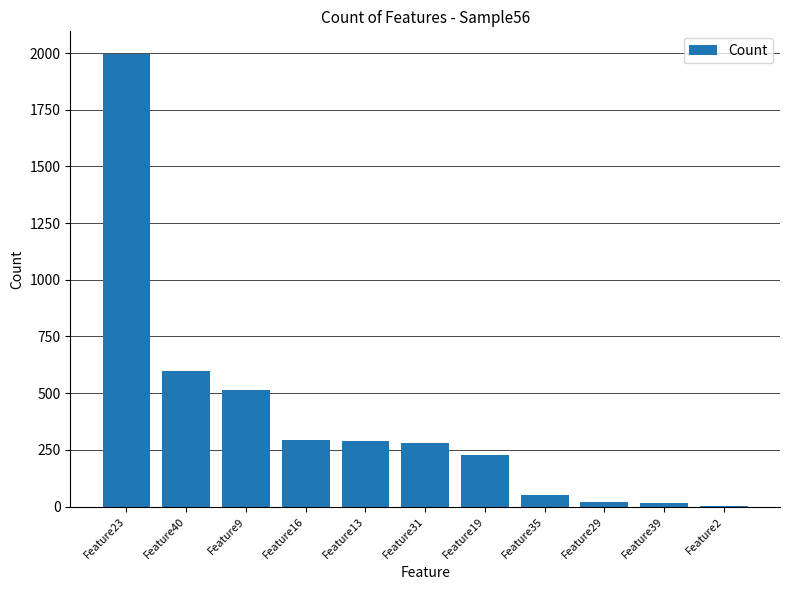

What is the sum of all values?

4282